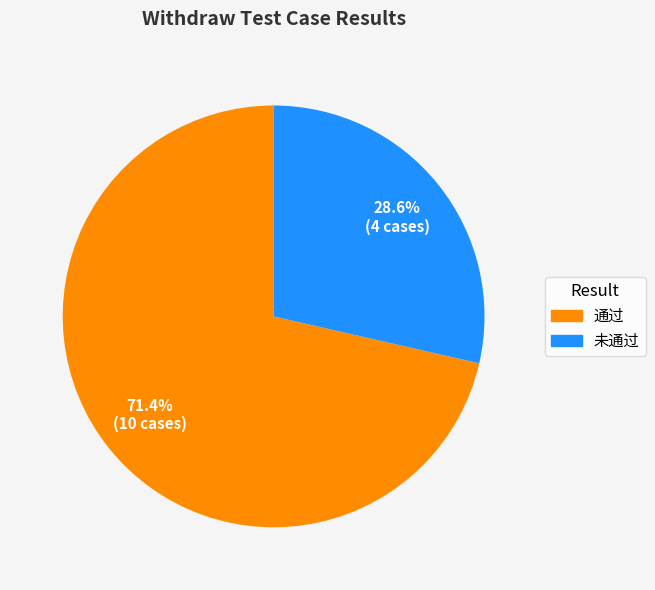

To the nearest percent, what is the combined percentage of 通过 and 未通过?

100%